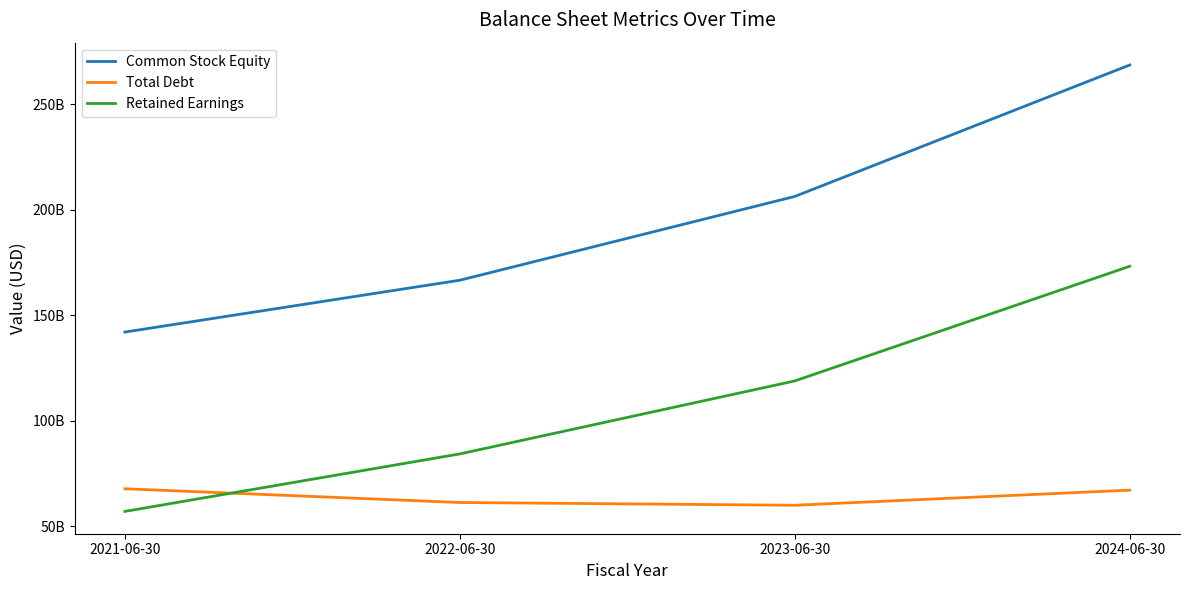

Is the value of Common Stock Equity at 2024-06-30 greater than the value of Total Debt at 2024-06-30?

Yes